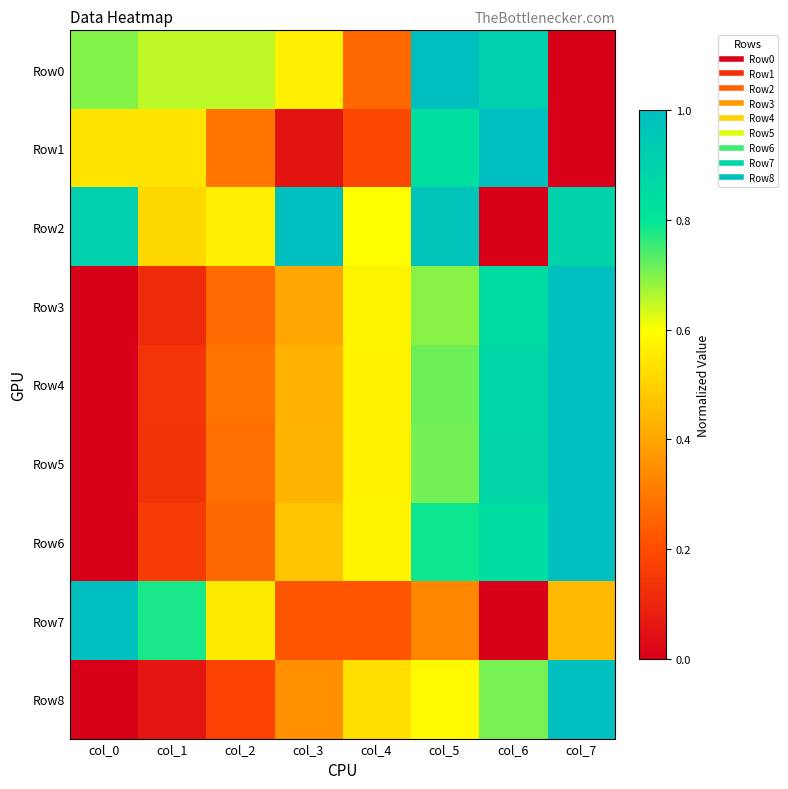

Reading left to right, transcribe all the data shown in this chart.

Row0: col_0=0.7	col_1=0.7	col_2=0.7	col_3=0.6	col_4=0.3	col_5=1.0	col_6=0.9	col_7=0.0
Row1: col_0=0.5	col_1=0.5	col_2=0.3	col_3=0.1	col_4=0.2	col_5=0.8	col_6=1.0	col_7=0.0
Row2: col_0=0.9	col_1=0.5	col_2=0.6	col_3=1.0	col_4=0.6	col_5=1.0	col_6=0.0	col_7=0.9
Row3: col_0=0.0	col_1=0.1	col_2=0.3	col_3=0.4	col_4=0.6	col_5=0.7	col_6=0.8	col_7=1.0
Row4: col_0=0.0	col_1=0.1	col_2=0.3	col_3=0.4	col_4=0.6	col_5=0.7	col_6=0.9	col_7=1.0
Row5: col_0=0.0	col_1=0.1	col_2=0.3	col_3=0.4	col_4=0.6	col_5=0.7	col_6=0.9	col_7=1.0
Row6: col_0=0.0	col_1=0.2	col_2=0.3	col_3=0.5	col_4=0.6	col_5=0.8	col_6=0.8	col_7=1.0
Row7: col_0=1.0	col_1=0.8	col_2=0.6	col_3=0.2	col_4=0.2	col_5=0.3	col_6=0.0	col_7=0.4
Row8: col_0=0.0	col_1=0.1	col_2=0.2	col_3=0.4	col_4=0.5	col_5=0.6	col_6=0.7	col_7=1.0